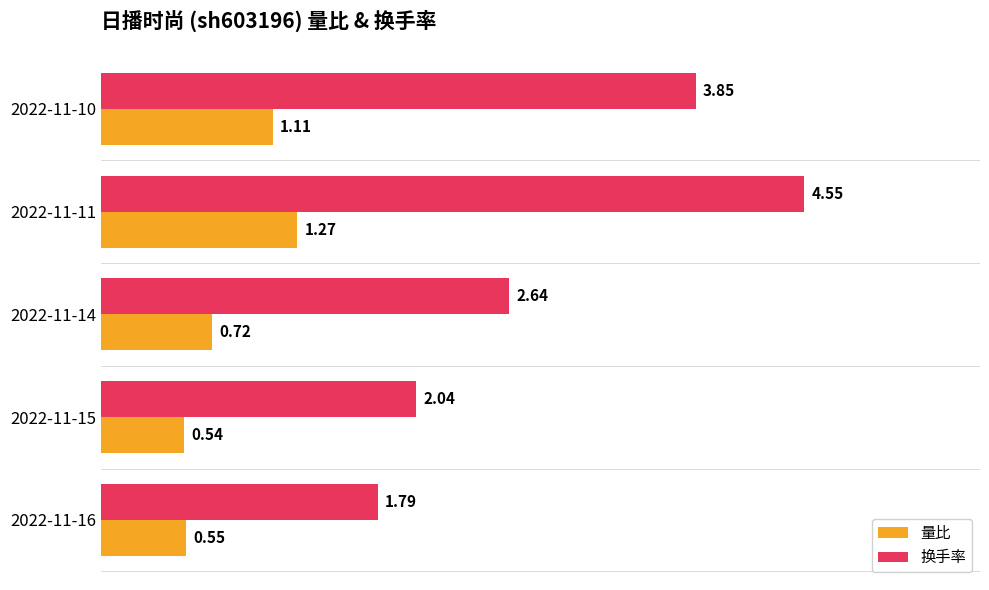

At how many categories does at least one series exceed 0?

5